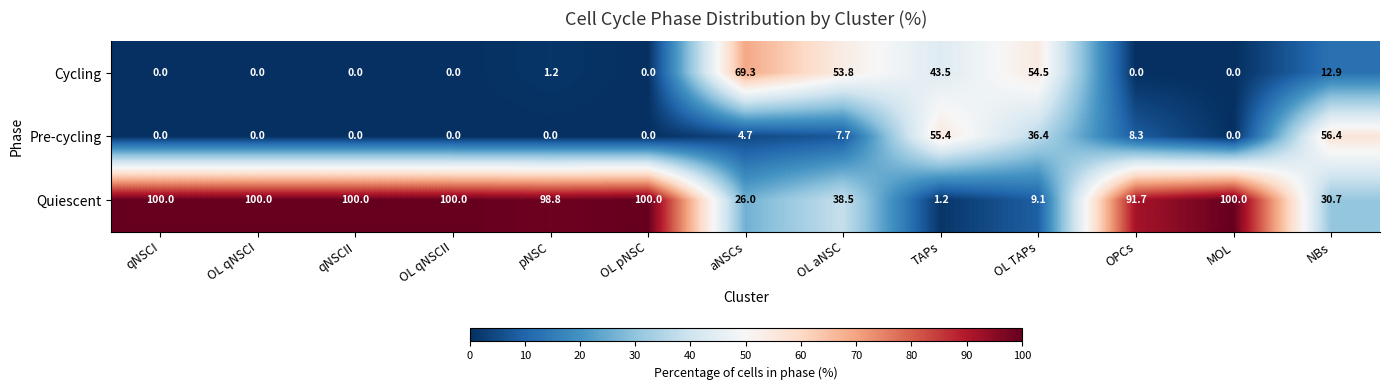

At which category is the sum across all series the highest?

TAPs